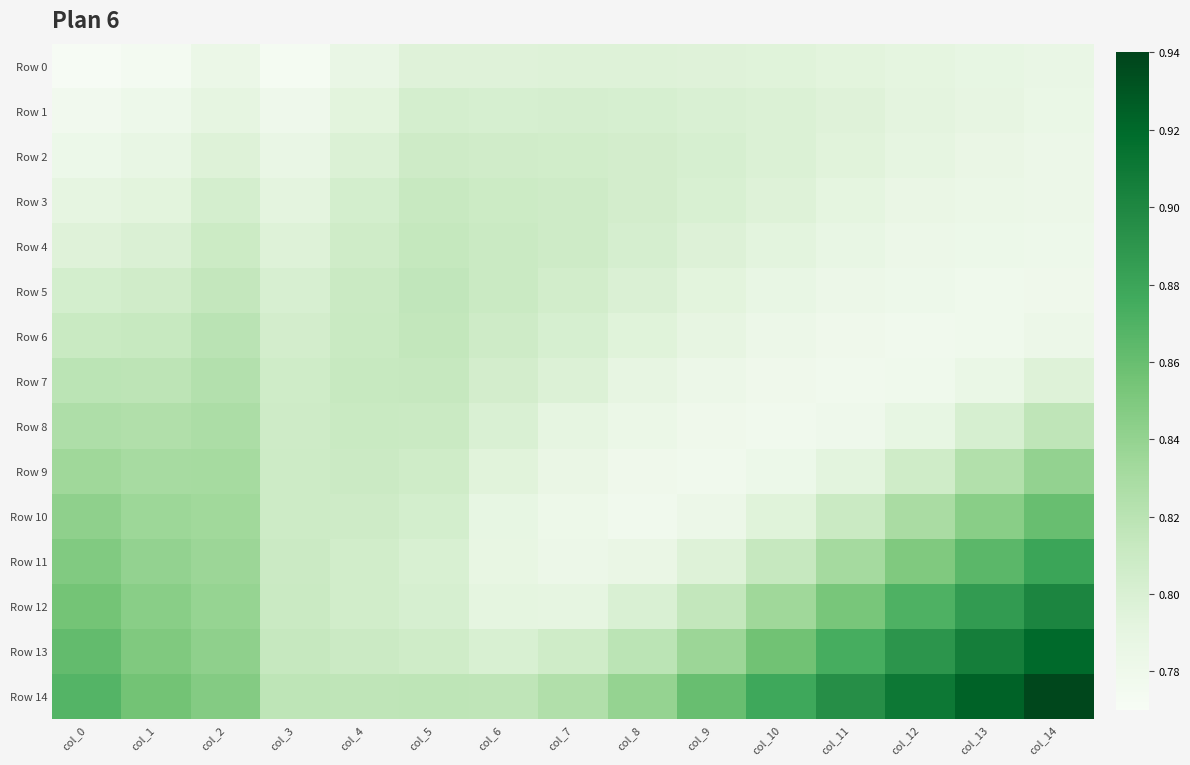

How many series are shown in this chart?

15